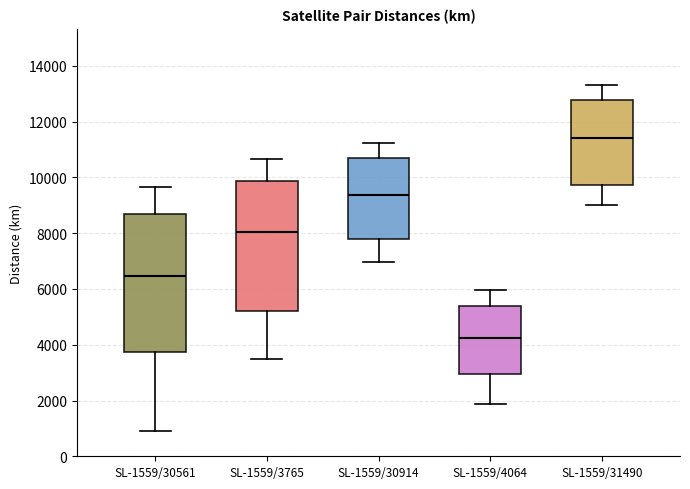

Which box is the tallest, from its lower edge to its upper edge?

SL-1559/30561